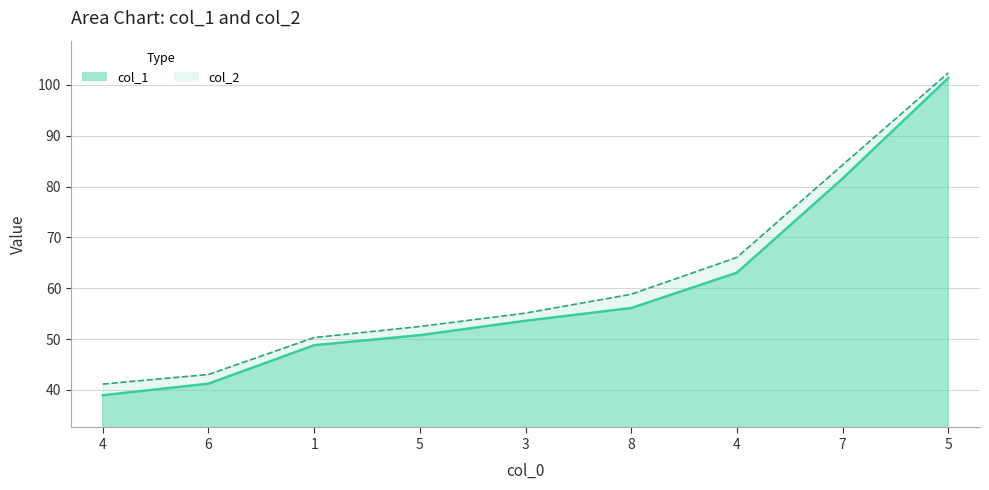

At which label is col_1 closest to 70?

4